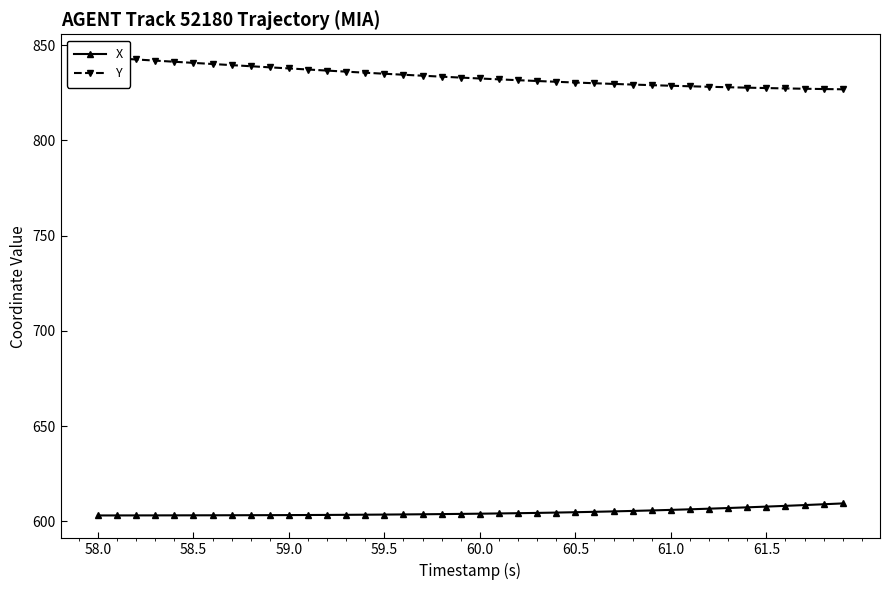

At how many categories does at least one series exceed 732?

40